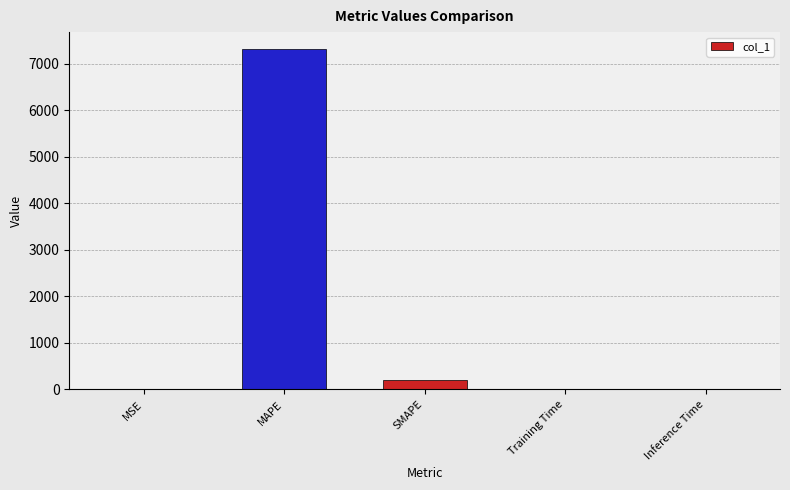

What is the greatest value displayed?

7314.6